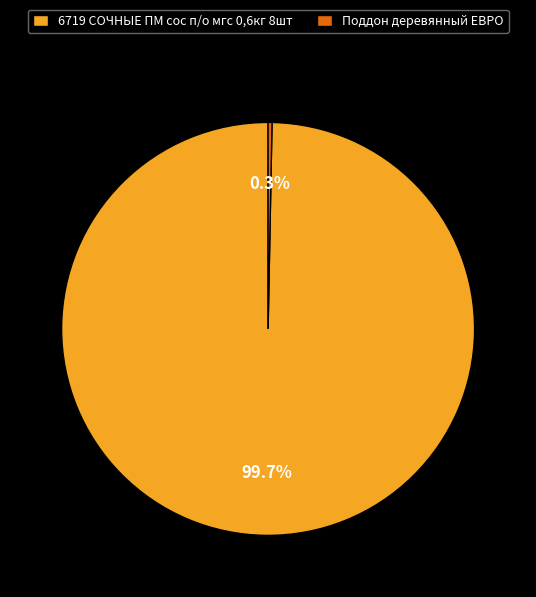

Is there any slice that represents more than half of the pie?

Yes